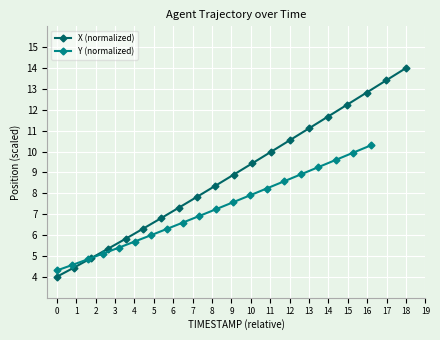

What is the total value across all series at 17?

22.4